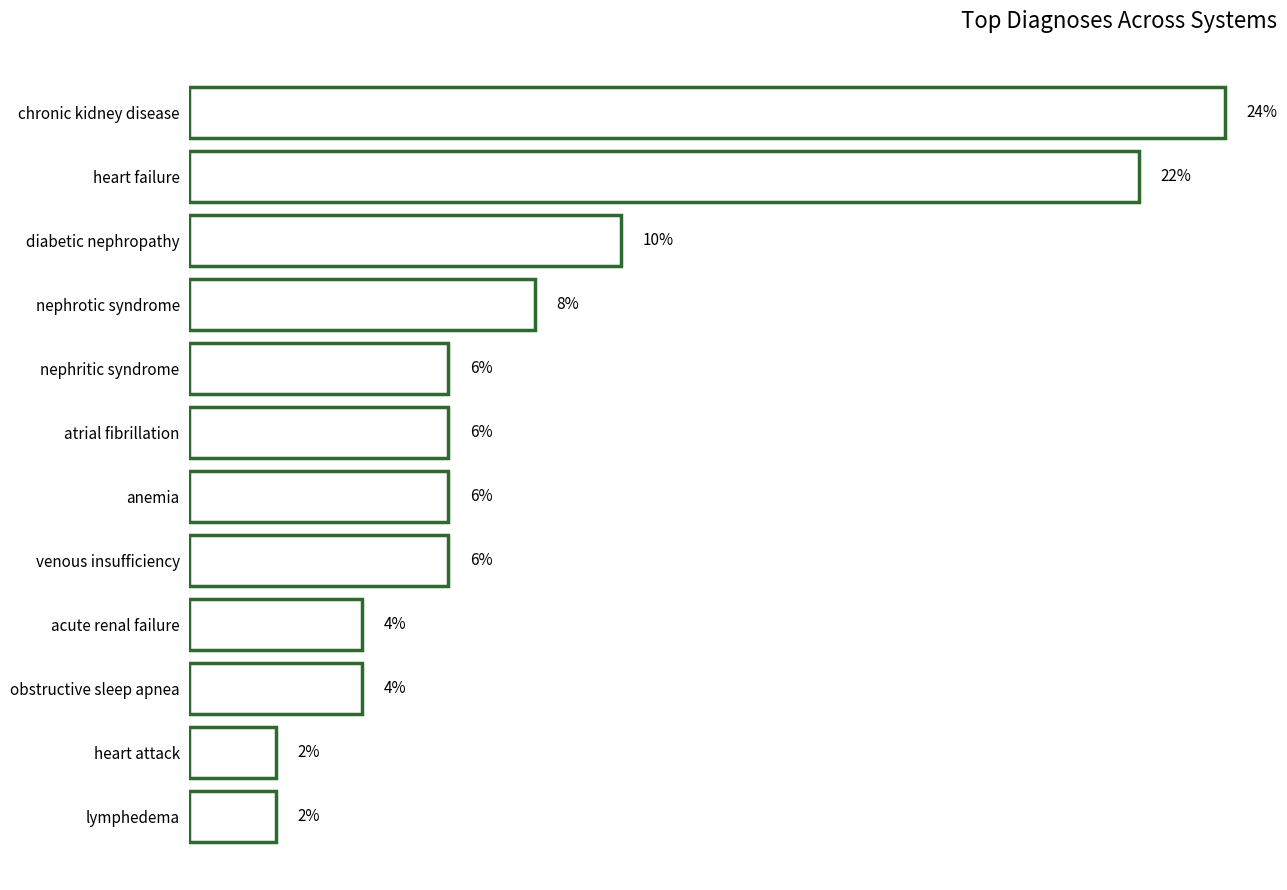

What is the label of the 4th bar from the top?

nephrotic syndrome